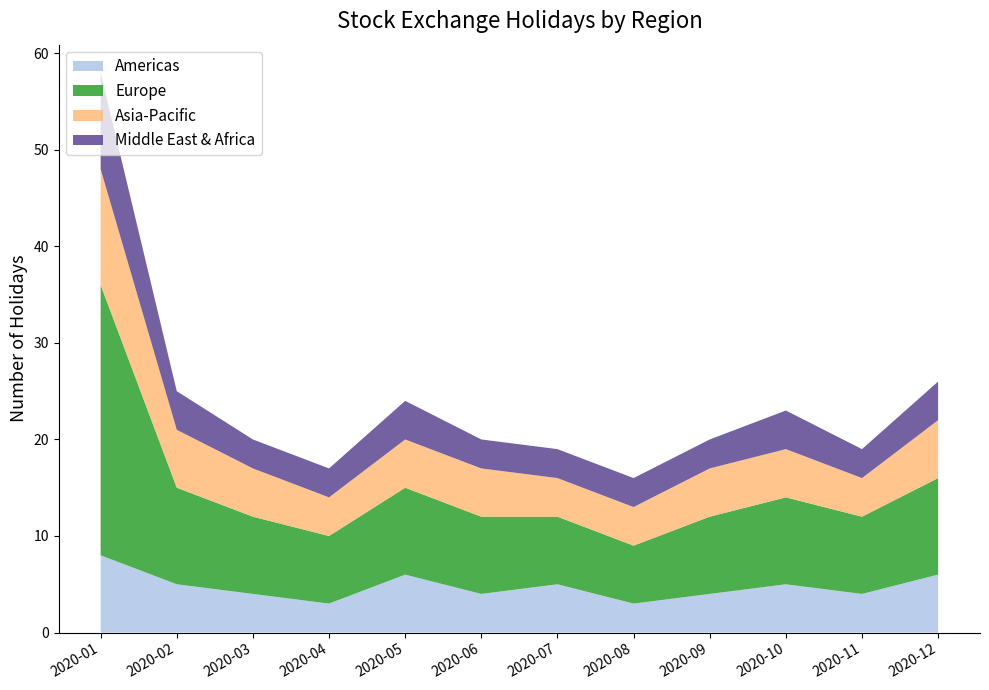

Reading left to right, transcribe all the data shown in this chart.

Americas: 8	5	4	3	6	4	5	3	4	5	4	6
Europe: 28	10	8	7	9	8	7	6	8	9	8	10
Asia-Pacific: 12	6	5	4	5	5	4	4	5	5	4	6
Middle East & Africa: 10	4	3	3	4	3	3	3	3	4	3	4